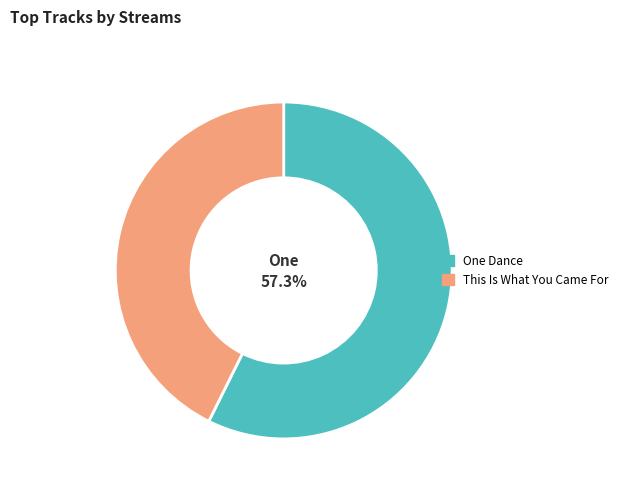

Between This Is What You Came For and One Dance, which is larger?

One Dance